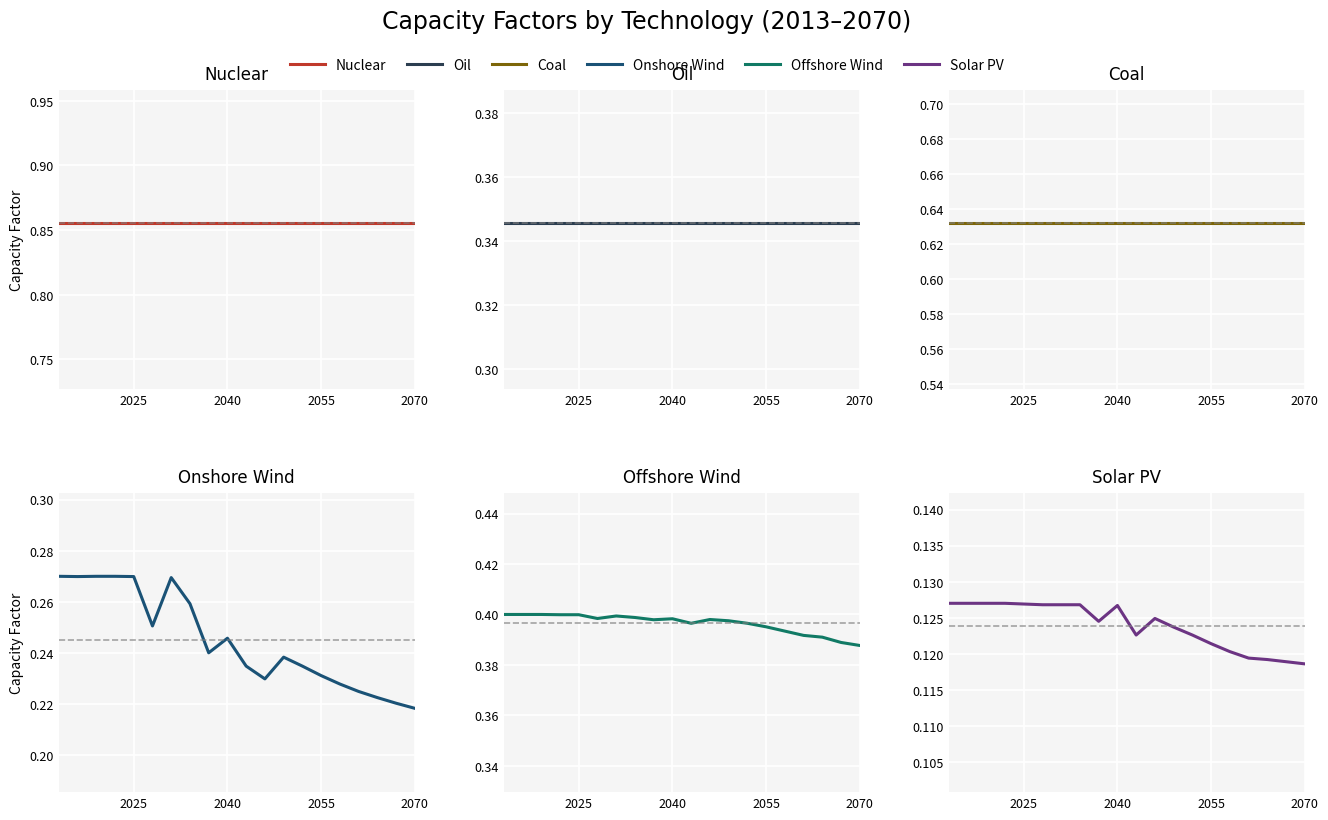

Which series has the largest range (max minus min)?

Onshore Wind